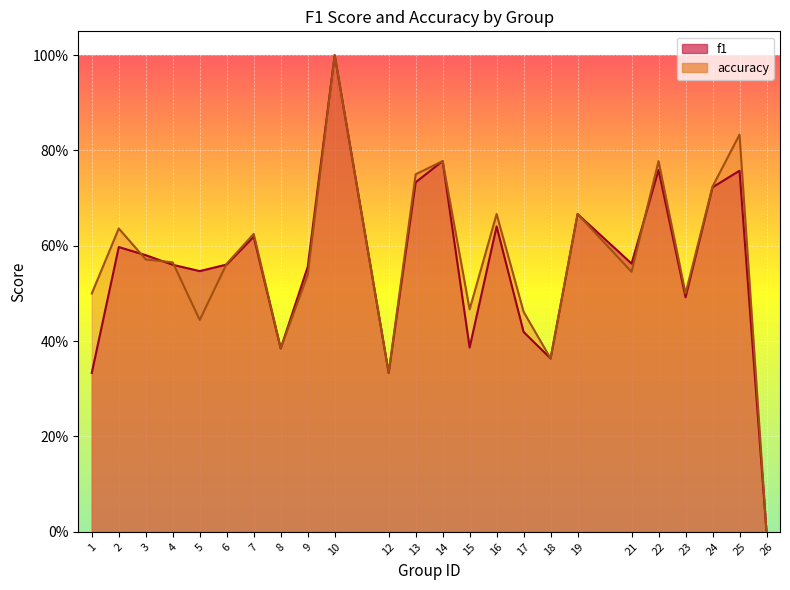

What is the approximate value of accuracy at 14?

0.8